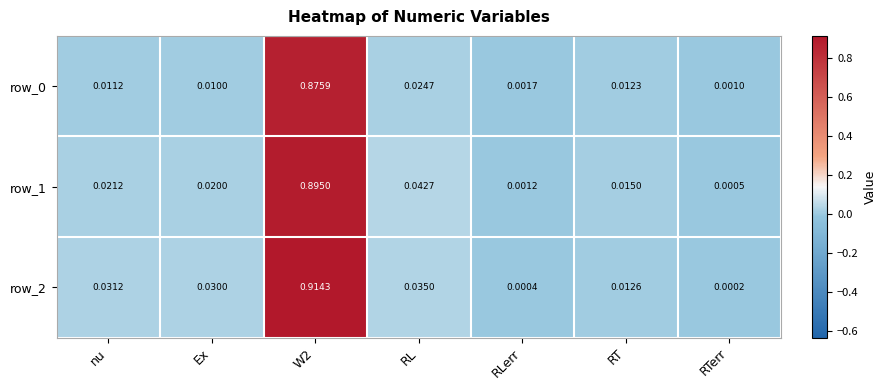

Where is row_1 nearest to the value 0?

RTerr